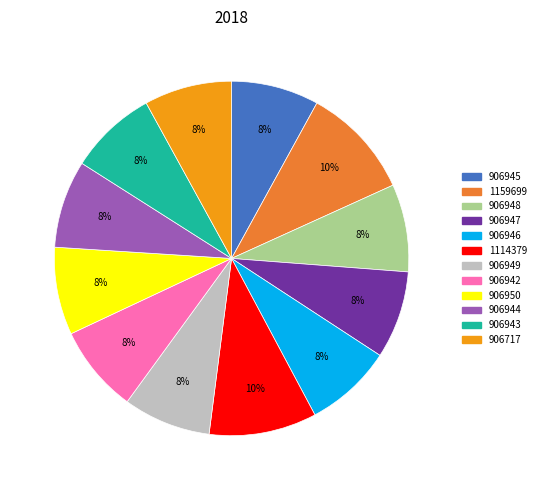

Is it true that 906946 is 15% of the pie?

False